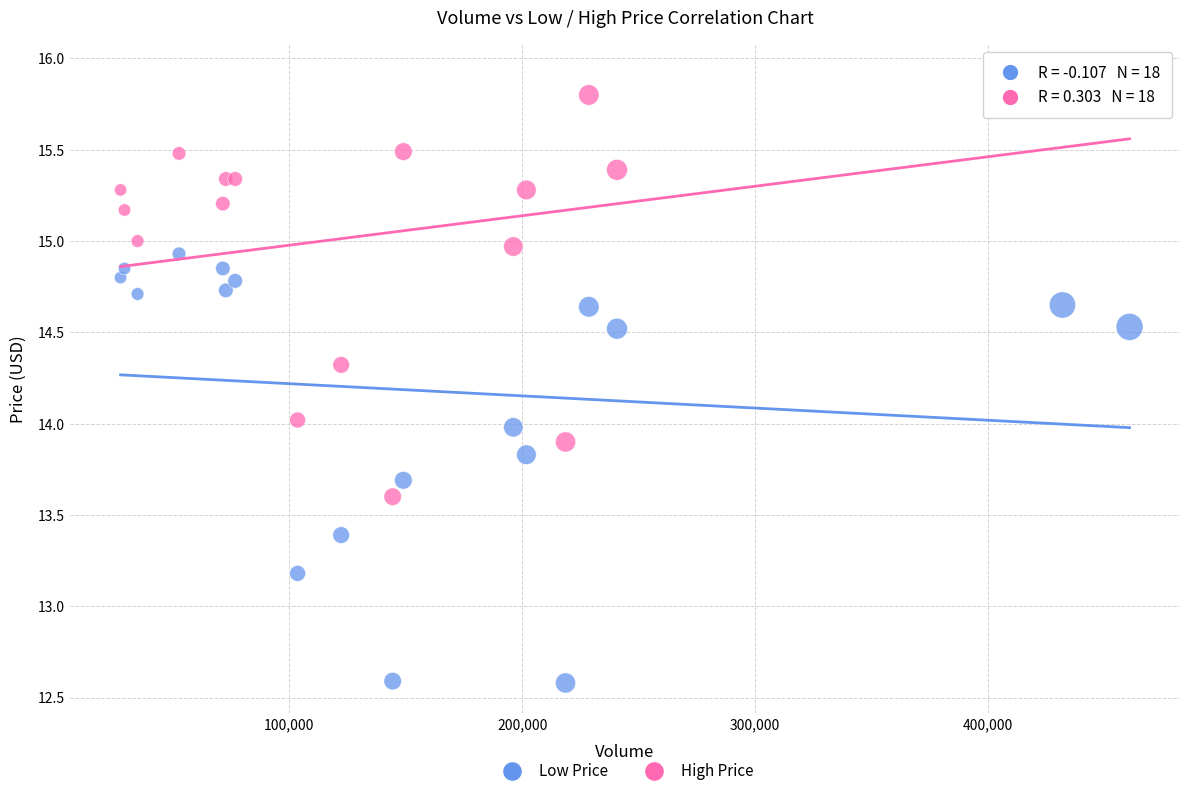

Which series contains the lowest Y value?

Low Price